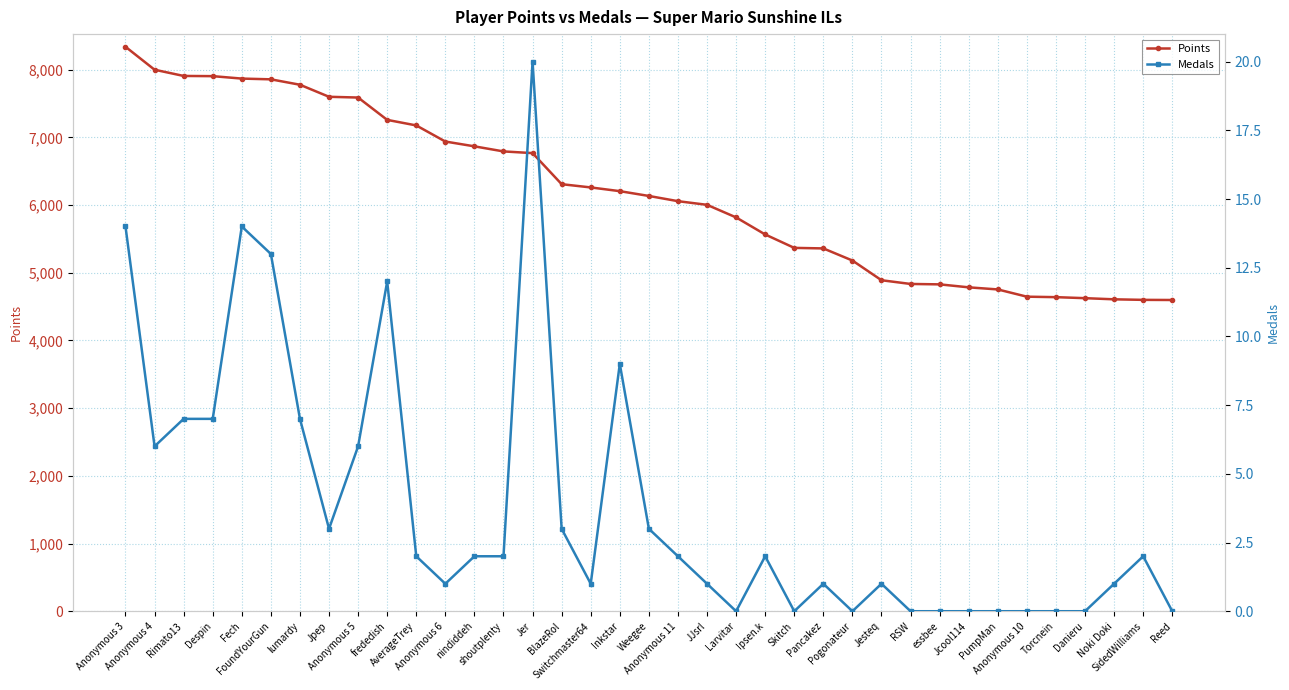

How many series are shown in this chart?

2